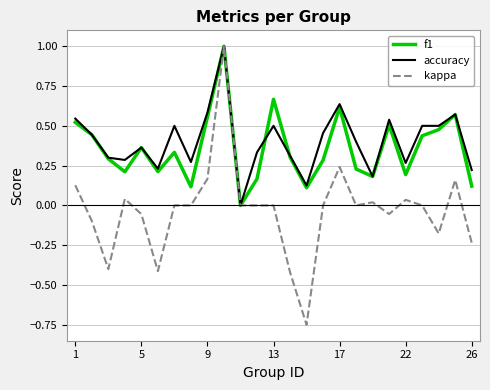

What is the maximum value for f1?

1.0